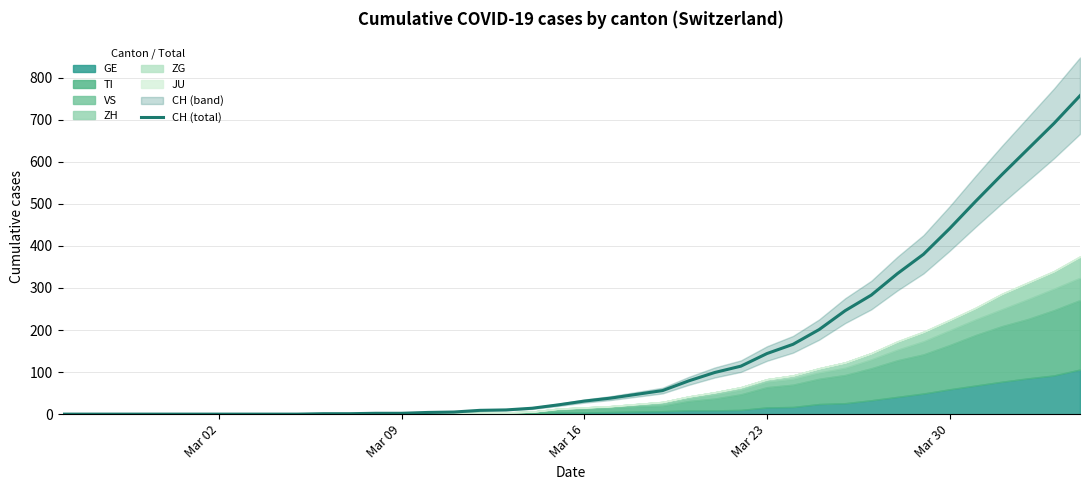

What is the maximum value for CH (total)?

757